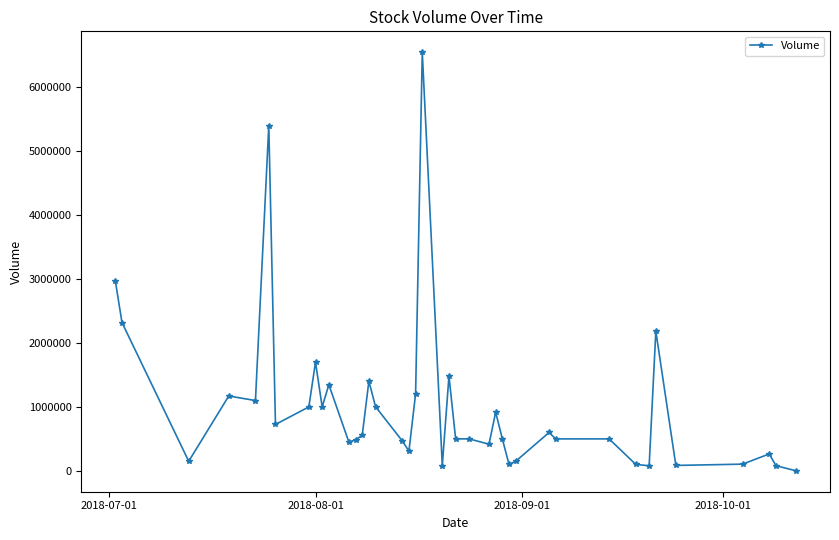

How many distinct data groups are displayed?

1